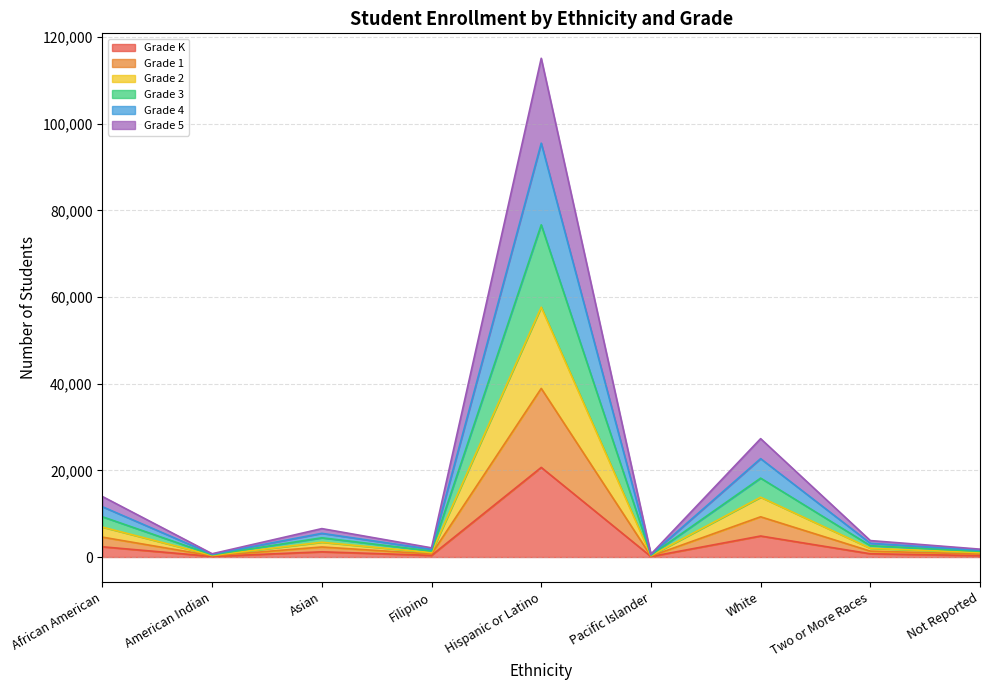

At which label does Grade K first exceed 751?

African American